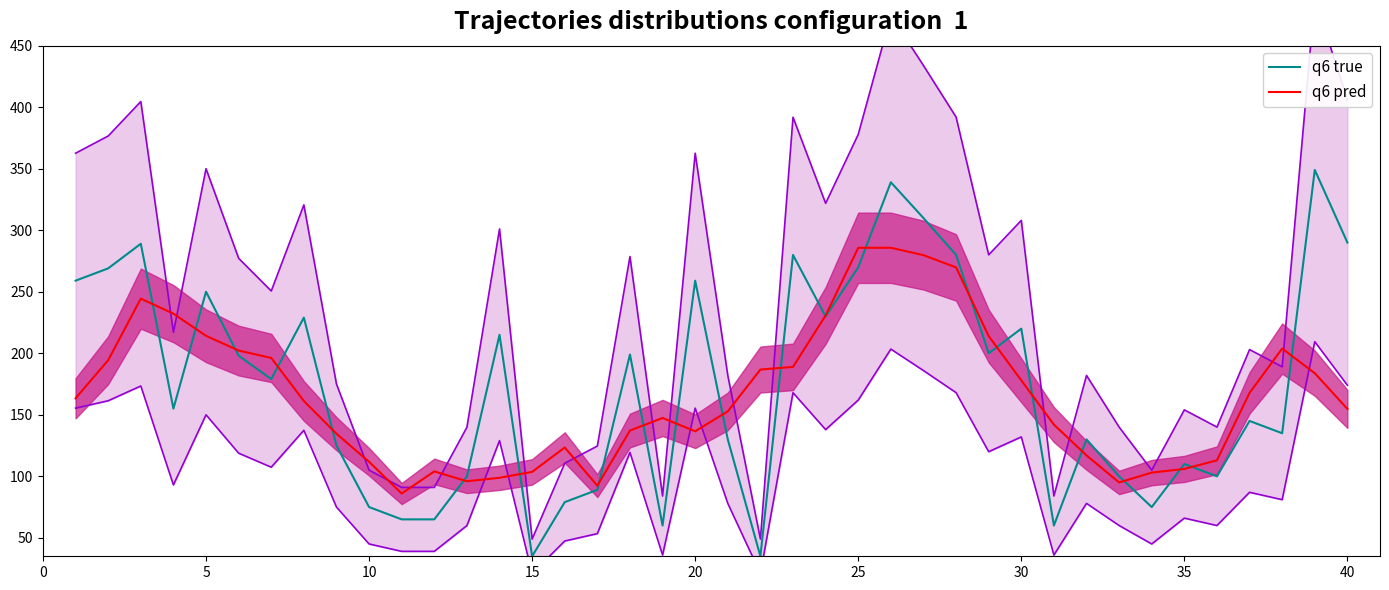

What is the highest value of the q6 true series?

349.0